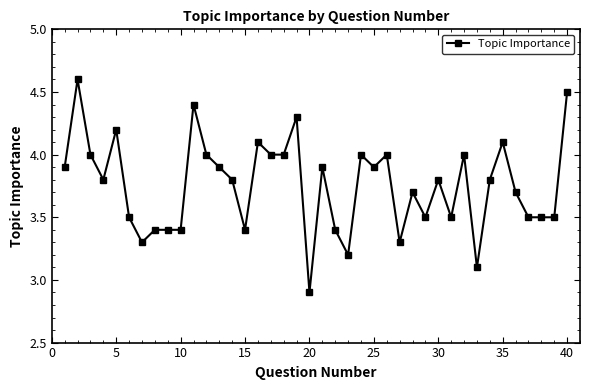

What is the sum of all values?

150.2